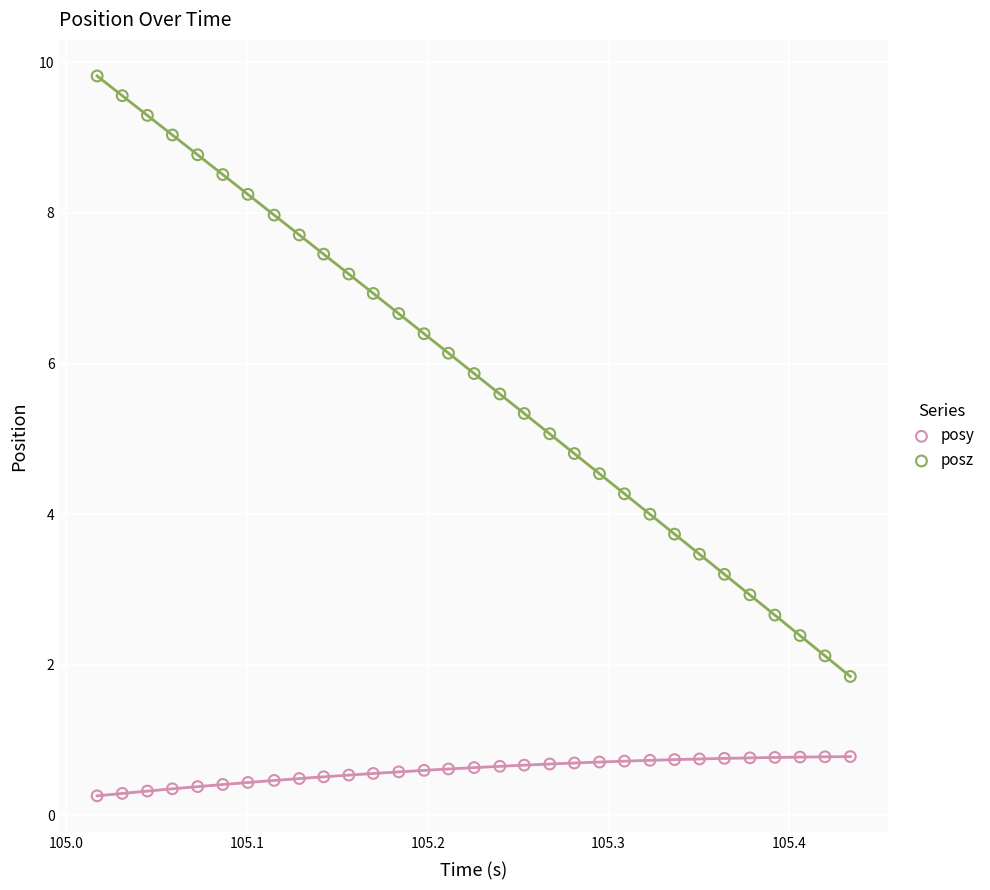

Across all data points, what is the range of X values (max minus min)?

0.4